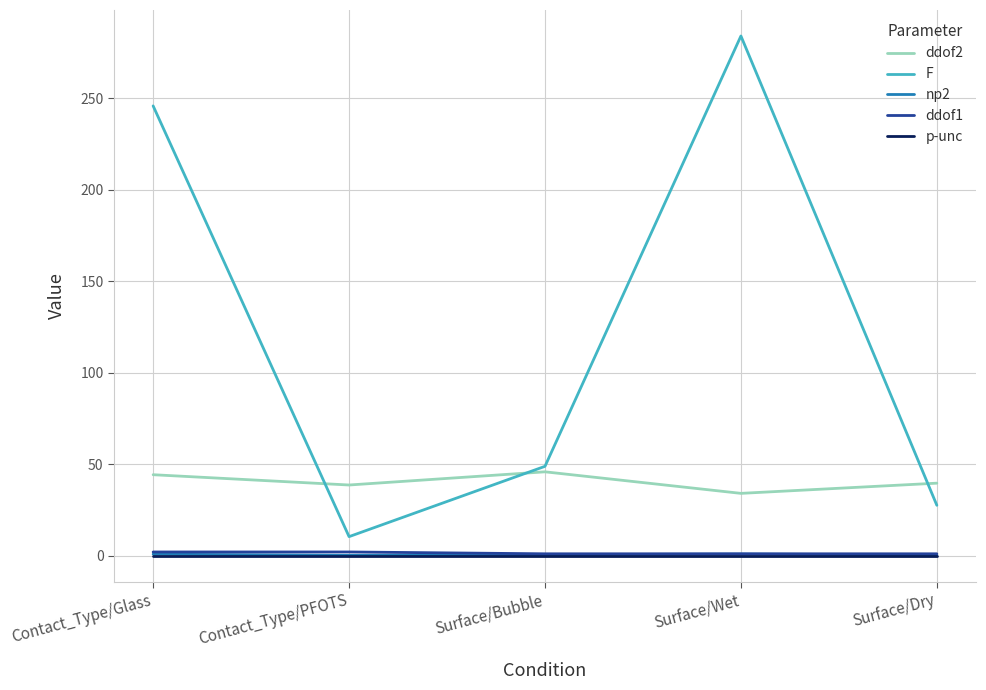

Which series has the largest total across all categories?

F